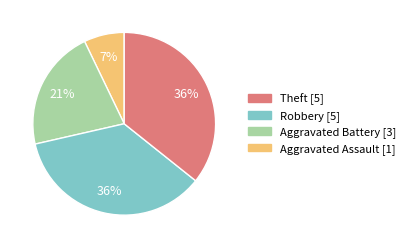

To the nearest percent, what is the difference between the largest and smallest slice percentages?

29%